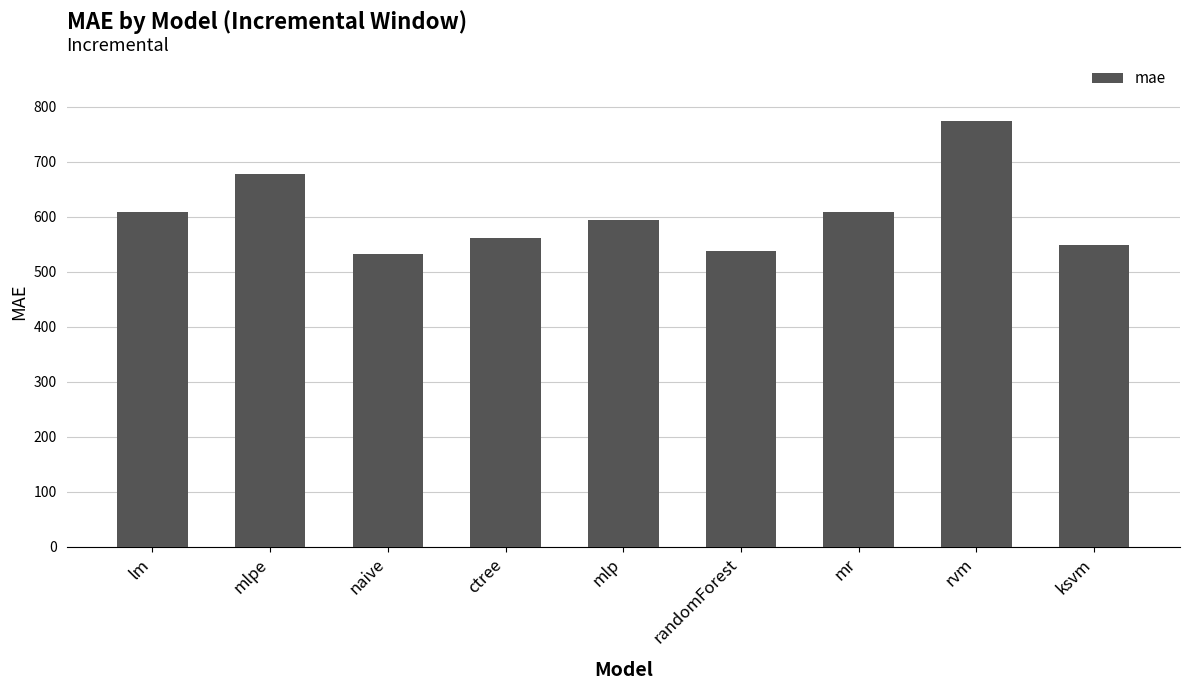

What is the sum of the values at ctree and mr?

1169.5